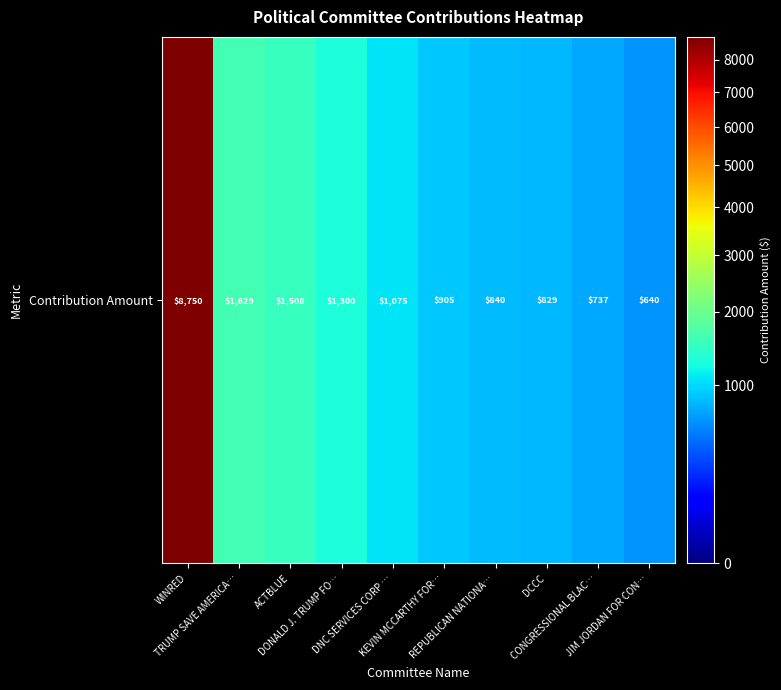

The value at DCCC is 258.3. True or false?

False